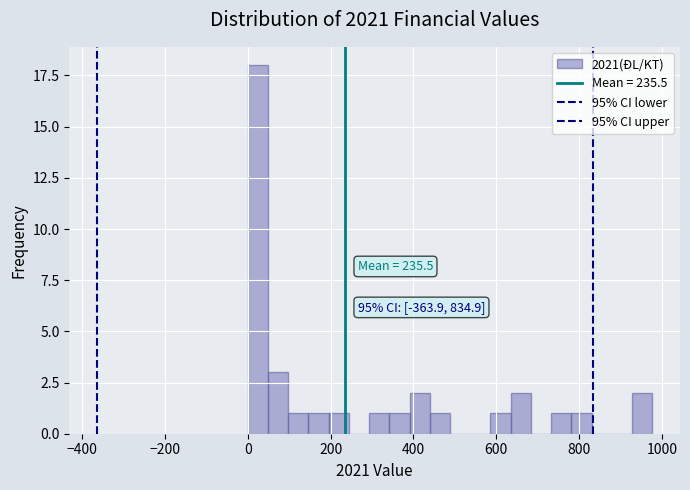

Around what value on the x-axis is the tallest bar? Give the approximate position of its centre, as read against the axis.

20